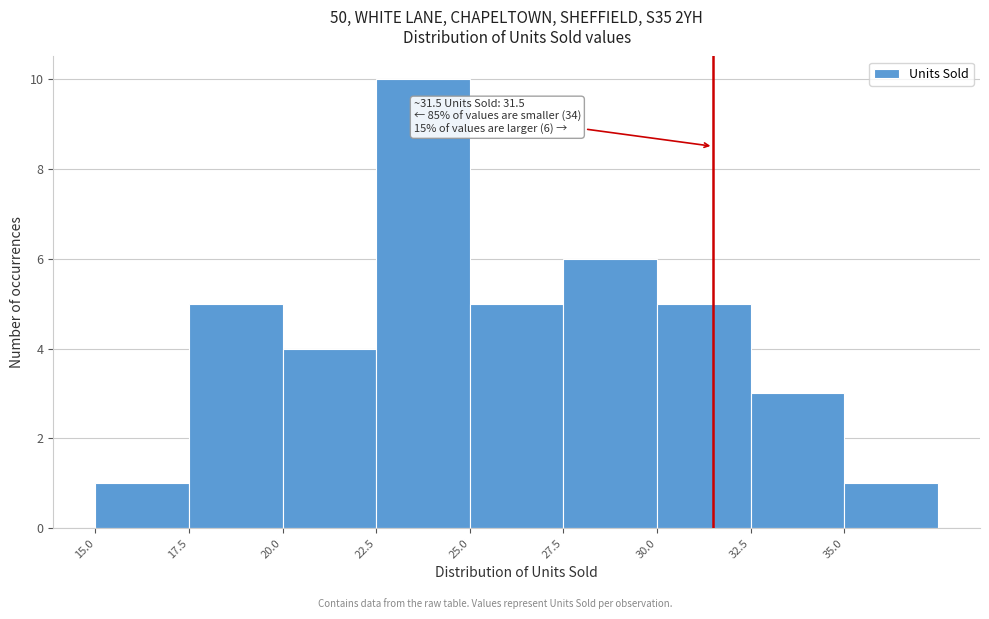

Which range on the x-axis has the tallest bar?

22.5 to 25.0